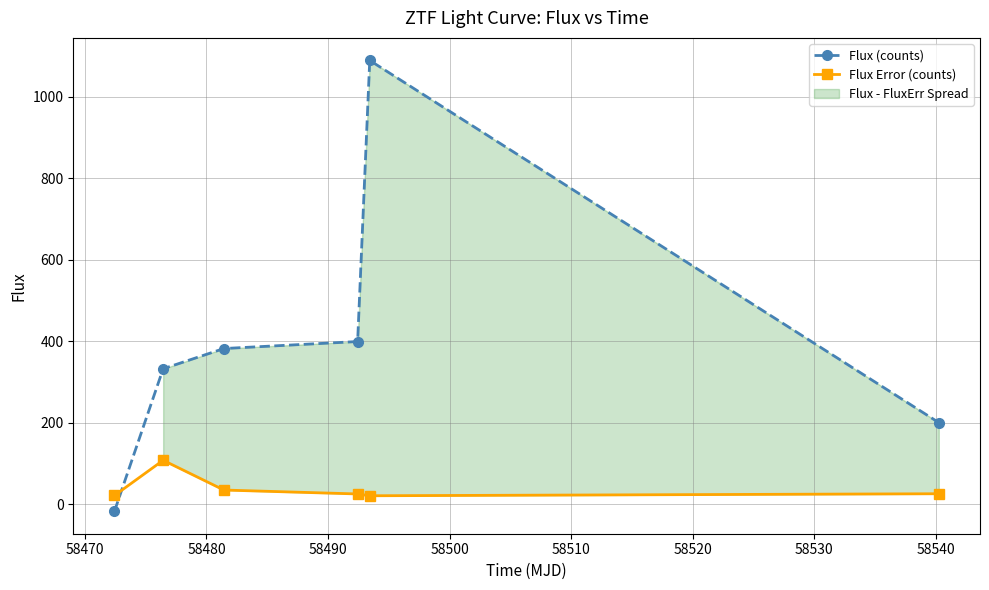

What is the maximum value for Flux (counts)?

1089.2